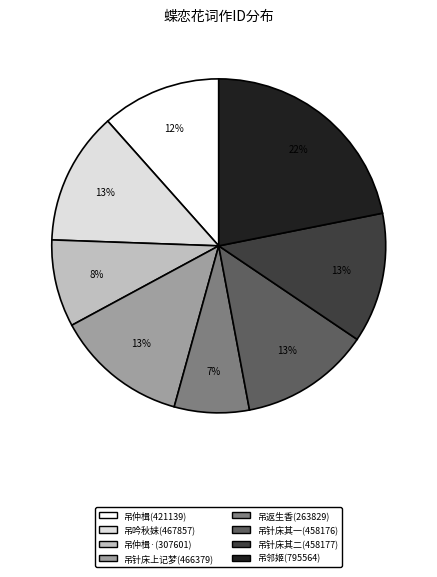

What is the largest slice in the pie chart?

吊邻姬(795564)